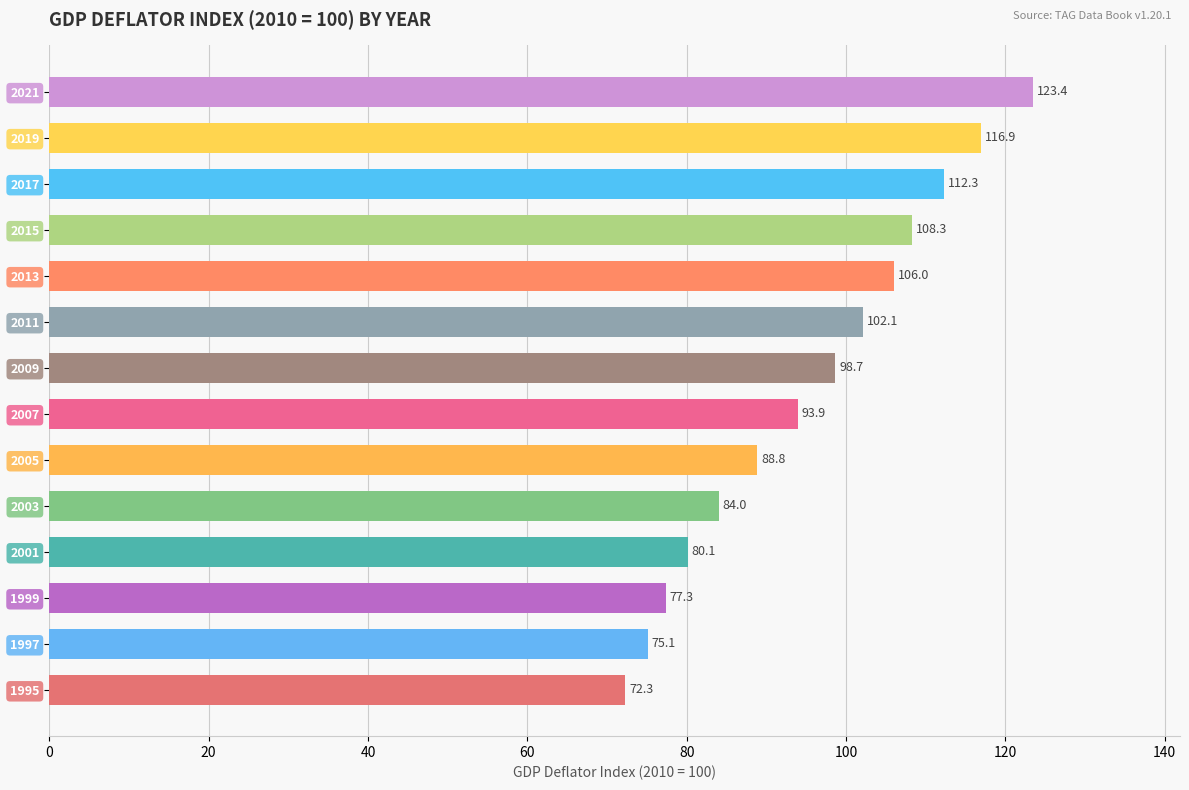

Does the chart contain any negative values?

No